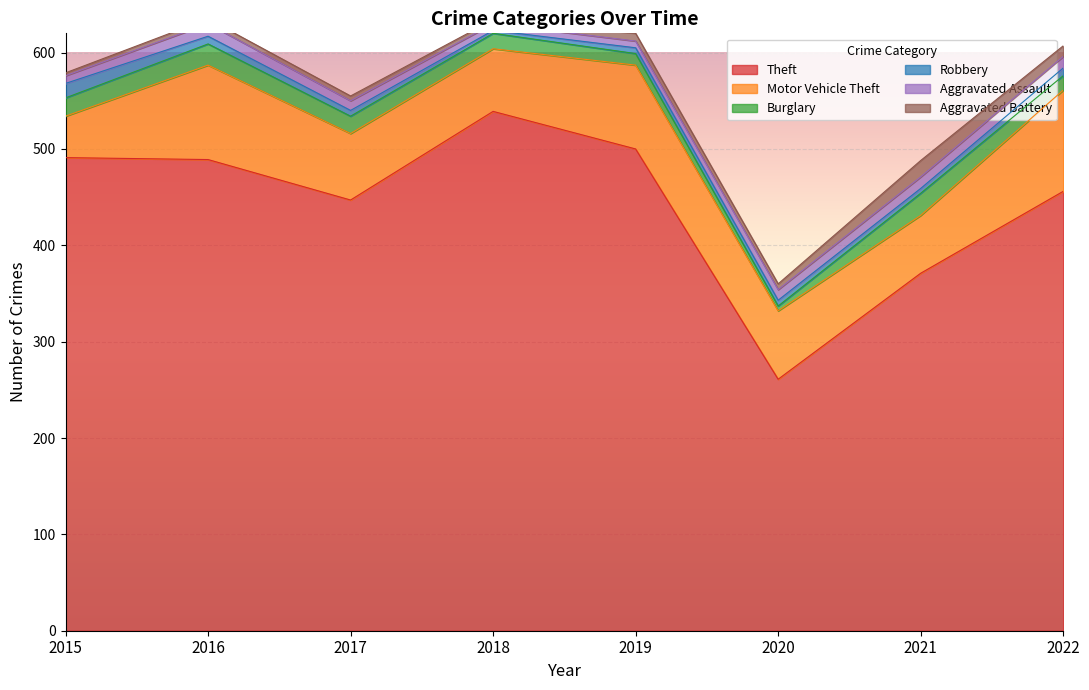

Which series changed the most between 2020 and 2021?

Theft